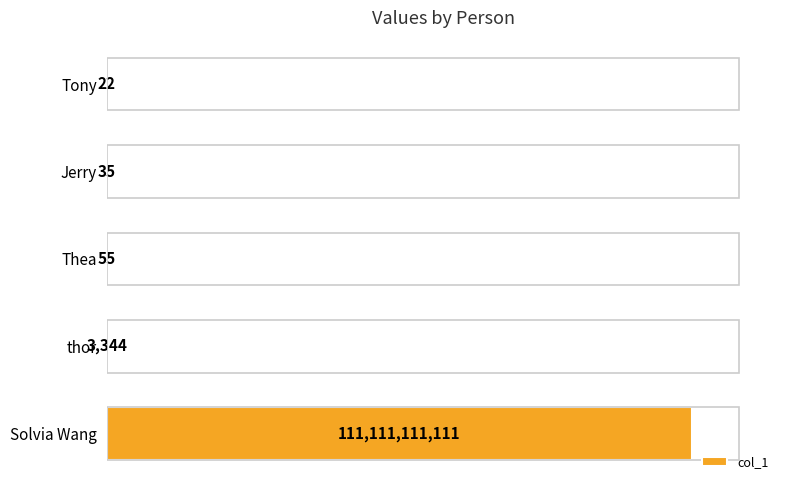

Are the bars horizontal?

Yes